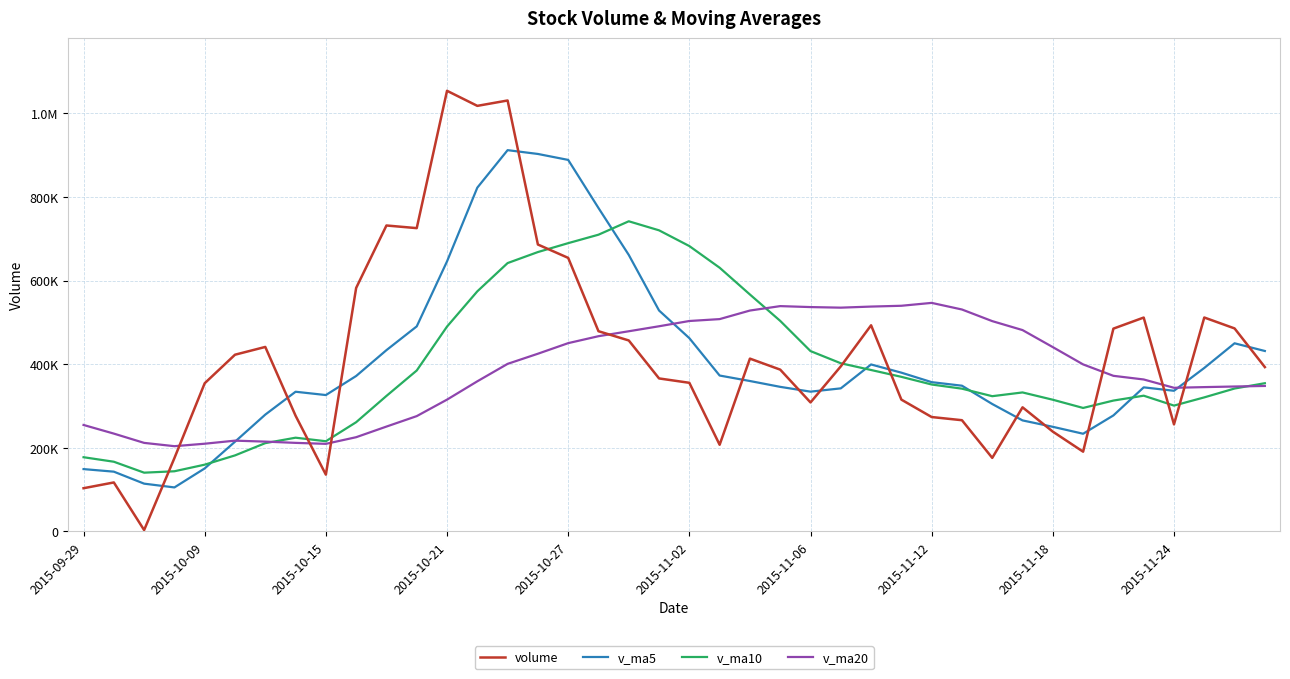

What is the greatest value displayed?

1054185.6